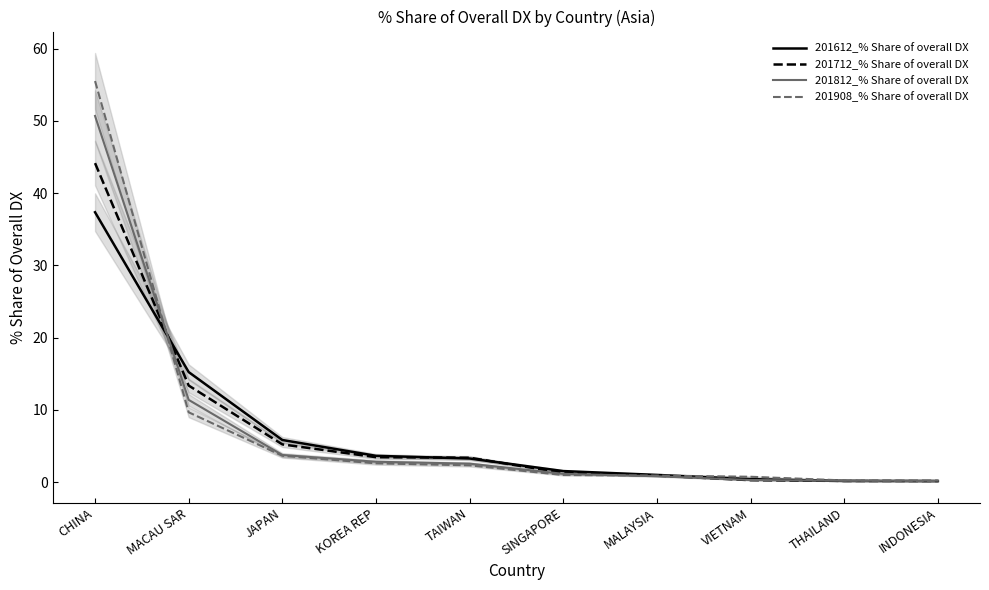

The 201712_% Share of overall DX series shows 1.7 at SINGAPORE. True or false?

False